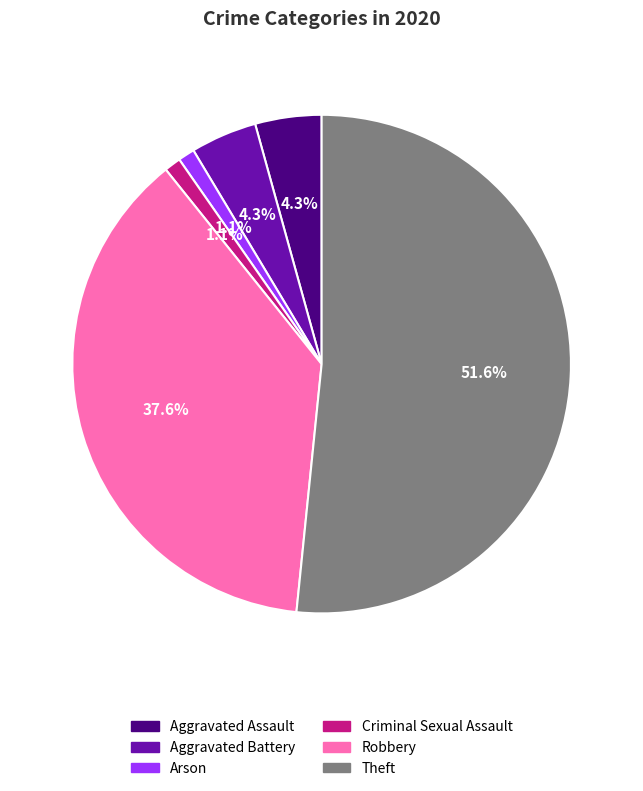

To the nearest percent, what portion does Arson represent?

1%